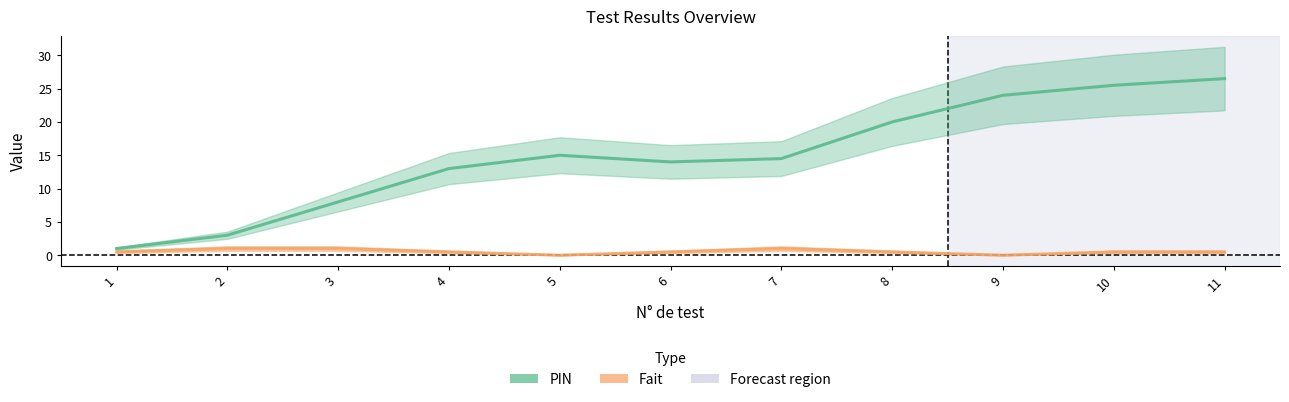

True or false: PIN and Fait intersect in this chart.

False